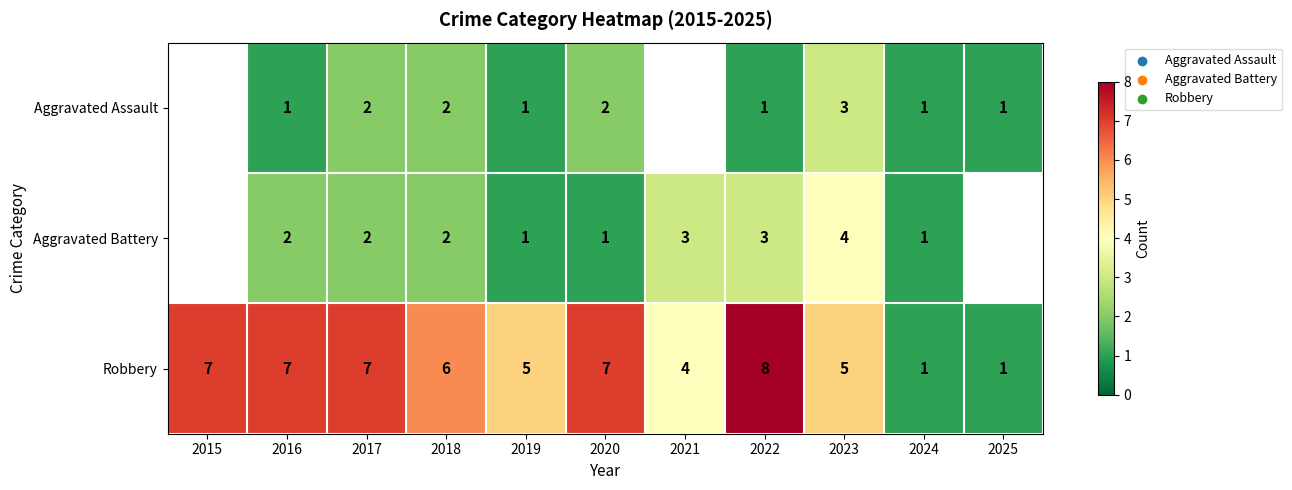

Which series changed the most between 2018 and 2022?

Robbery